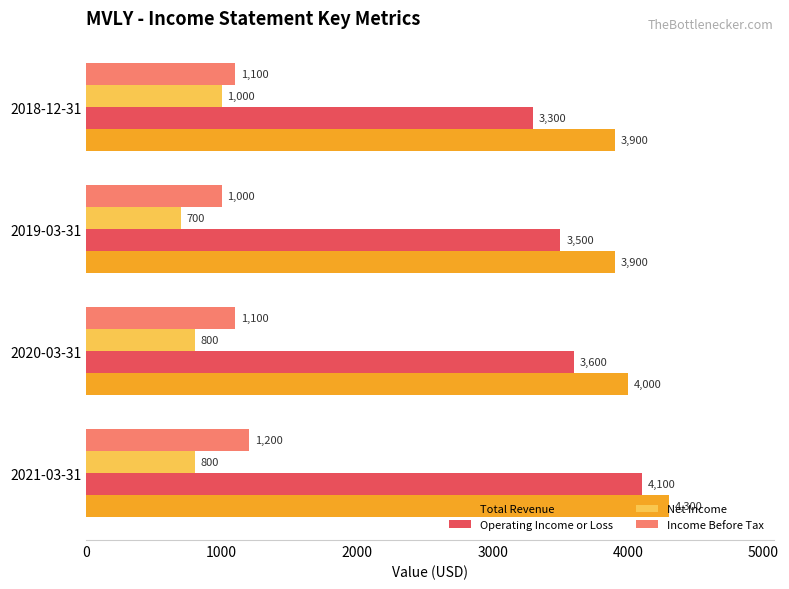

At how many categories does at least one series exceed 2441?

4